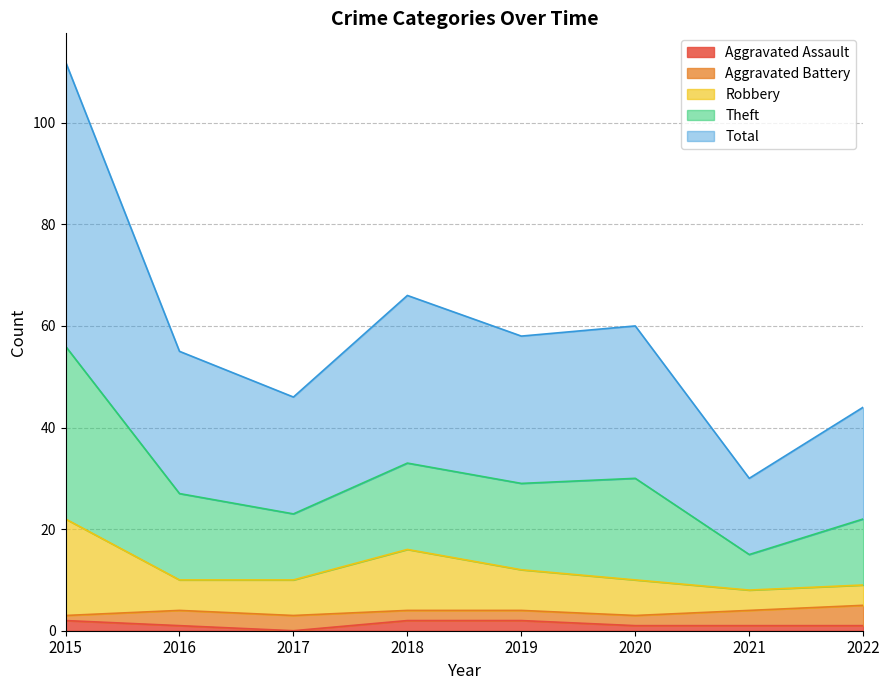

How many lines are shown in the chart?

5